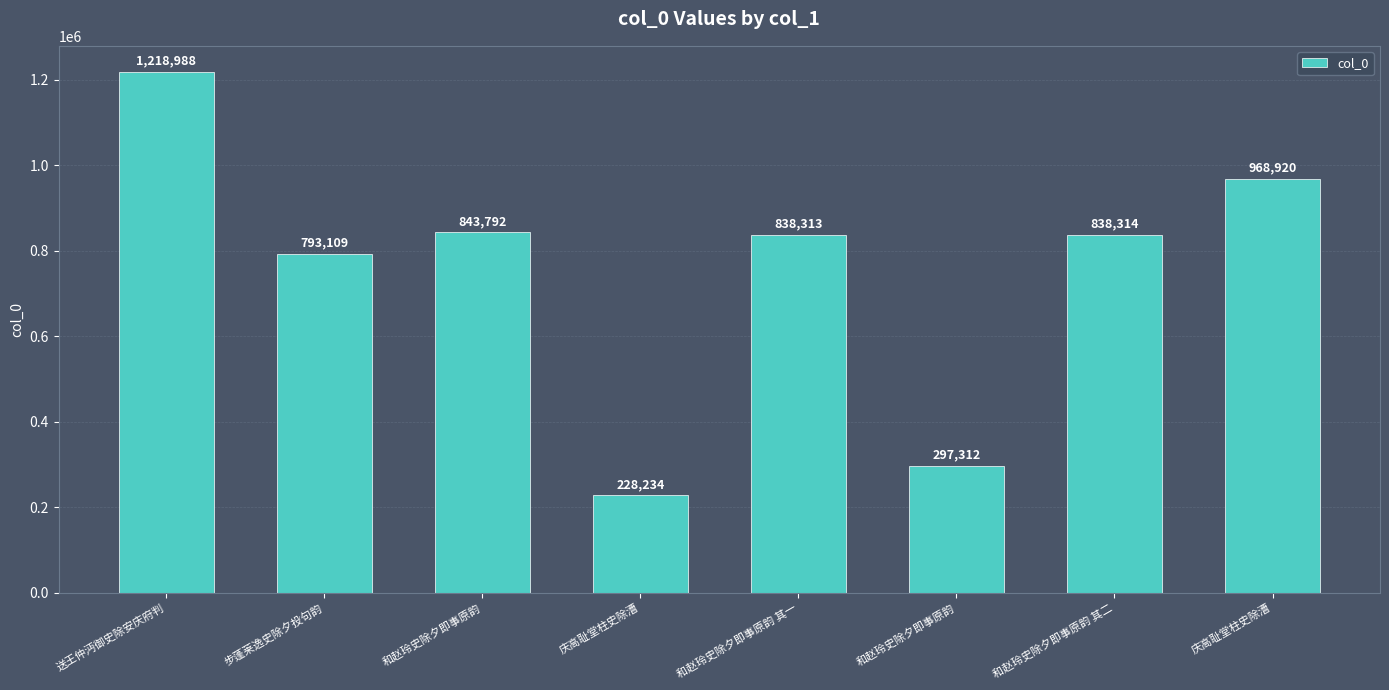

At which label does the data first exceed 838314?

送王仲沔御史除安庆府判